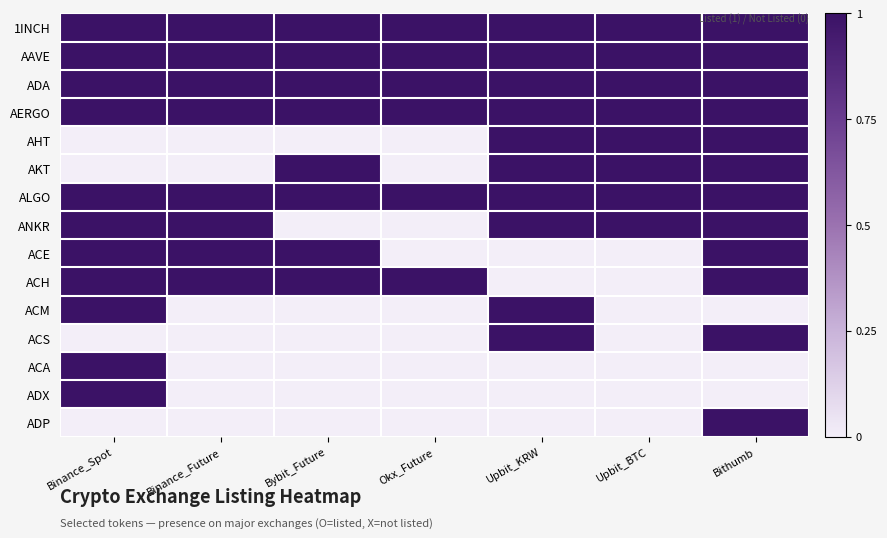

At which category is the sum across all series the highest?

Bithumb